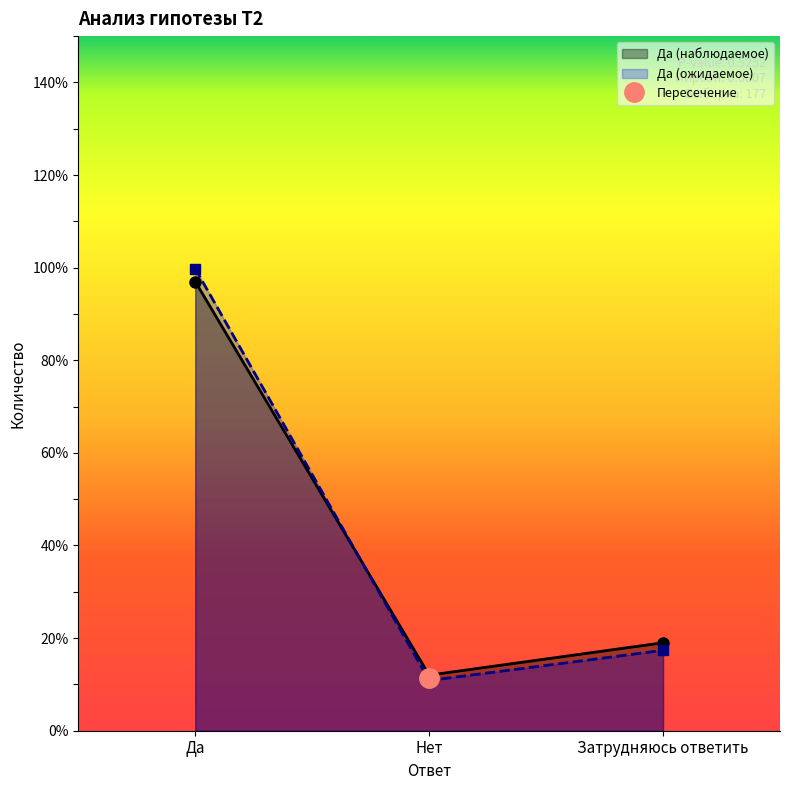

At which label does Да reach its peak?

Да